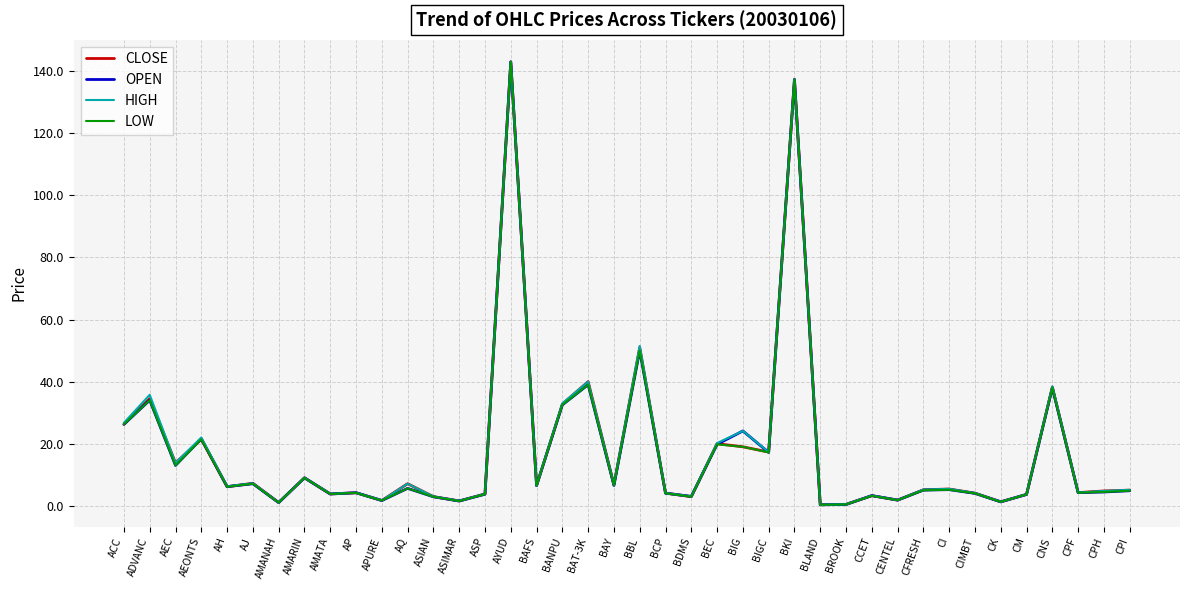

What is the total value across all series at BLAND?

1.3